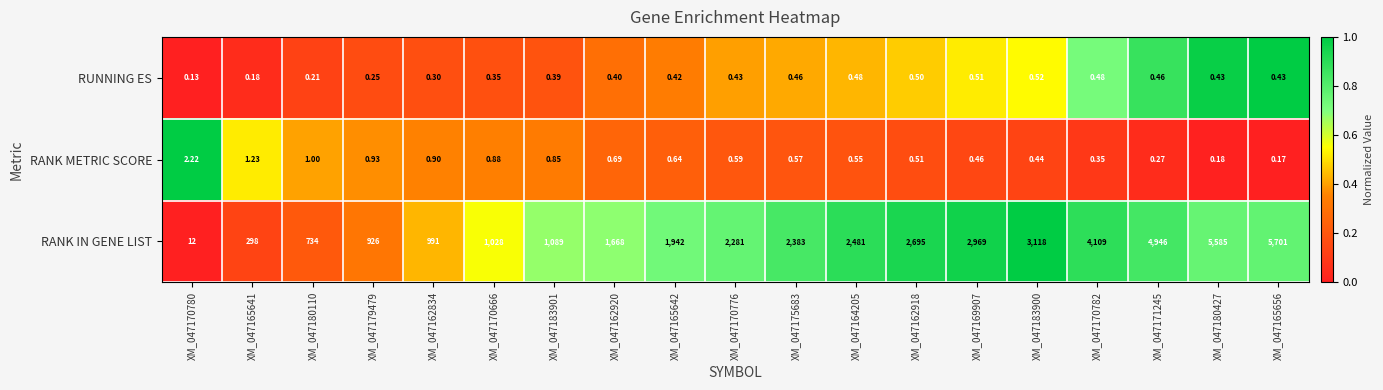

At XM_047162920, list the series in order from largest to smallest.

RANK IN GENE LIST, RANK METRIC SCORE, RUNNING ES